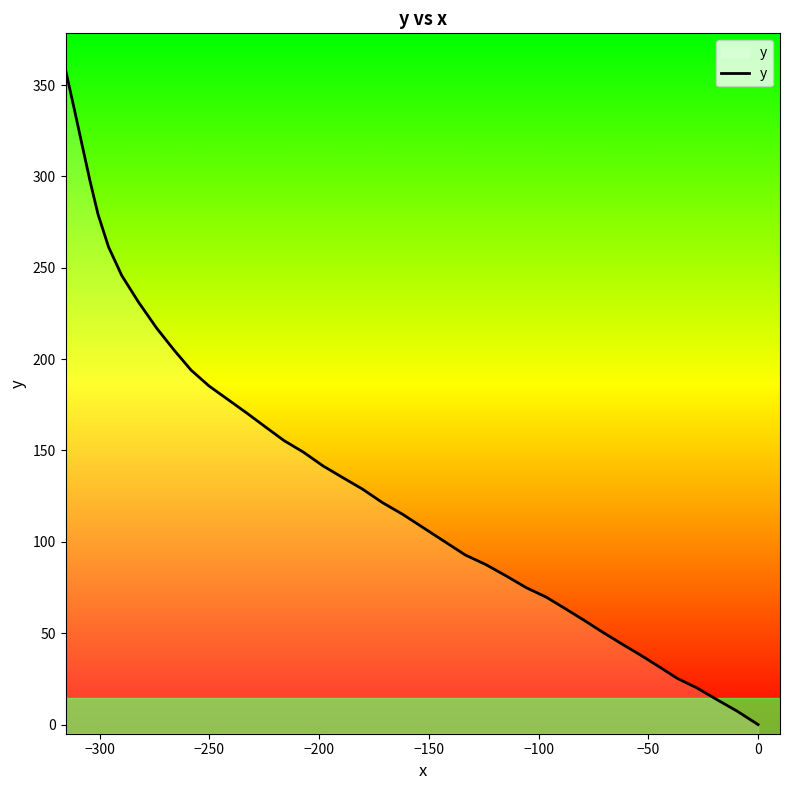

What is the maximum value shown in the chart?

358.3